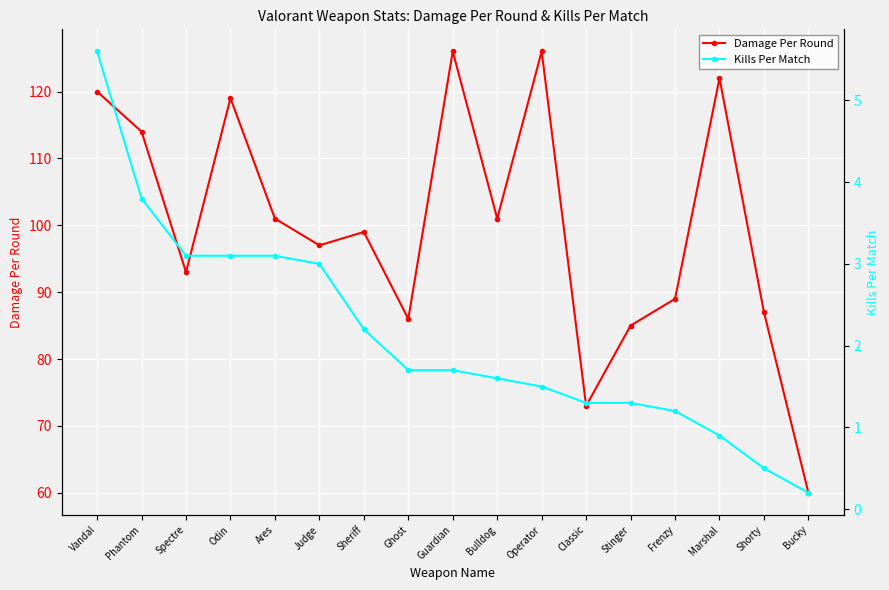

What is the sum of the Damage Per Round values at Stinger and Shorty?

172